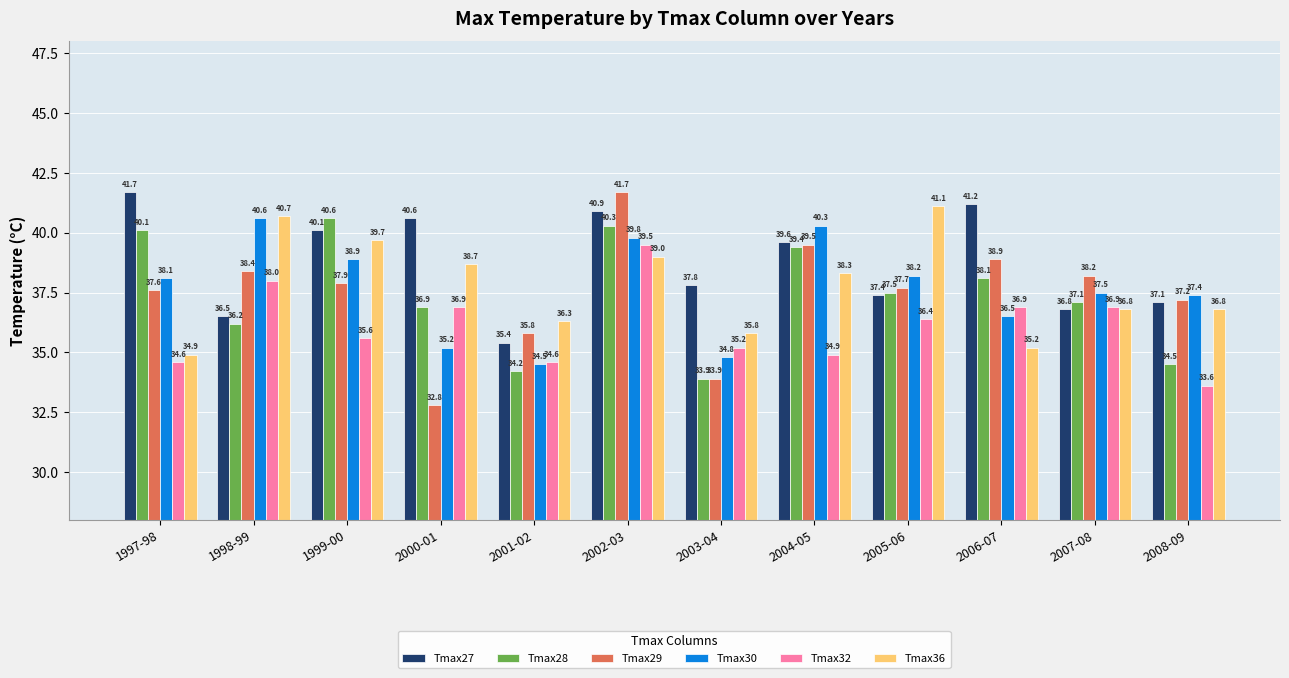

Are the bars grouped side by side (vs. stacked)?

Yes